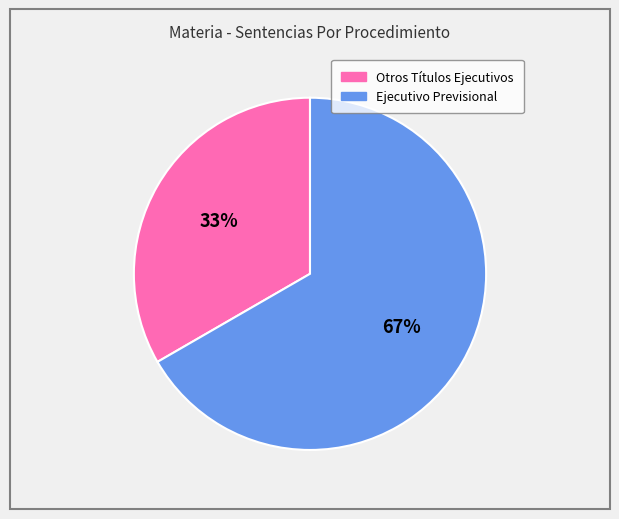

How many segments does this pie chart have?

2